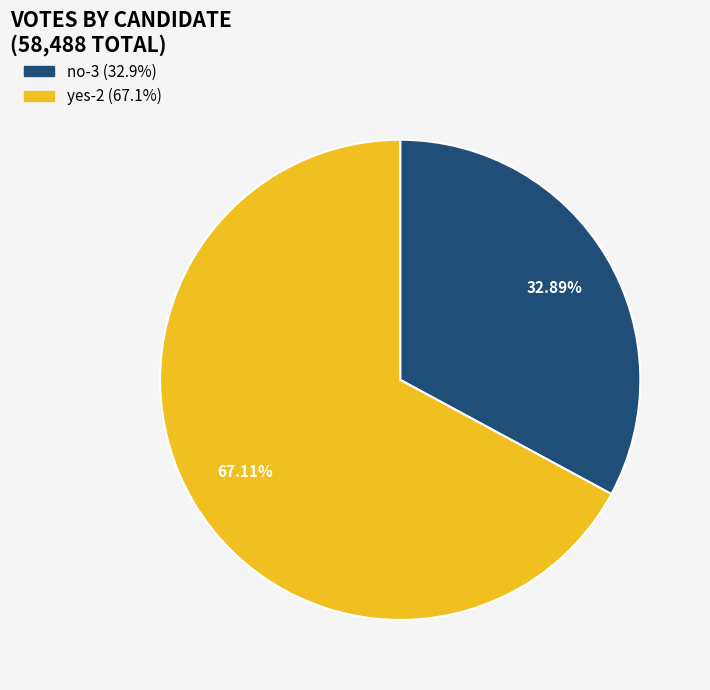

Rank the categories by value from lowest to highest.

no-3, yes-2